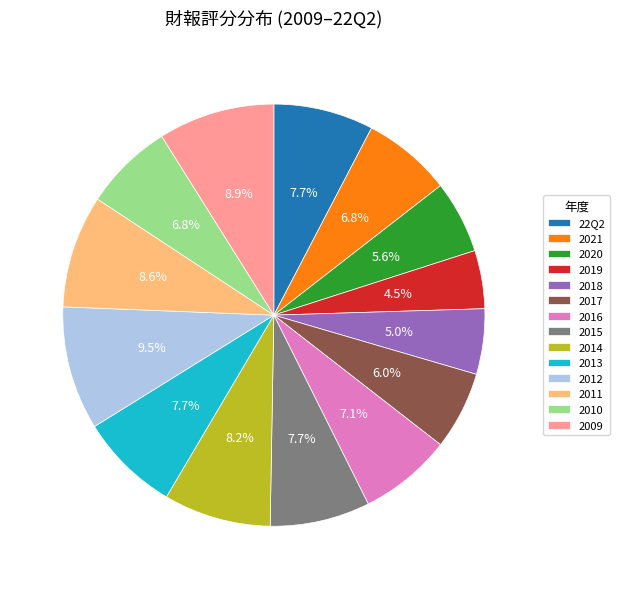

Combined, do 2009 and 2021 account for over 50%?

No